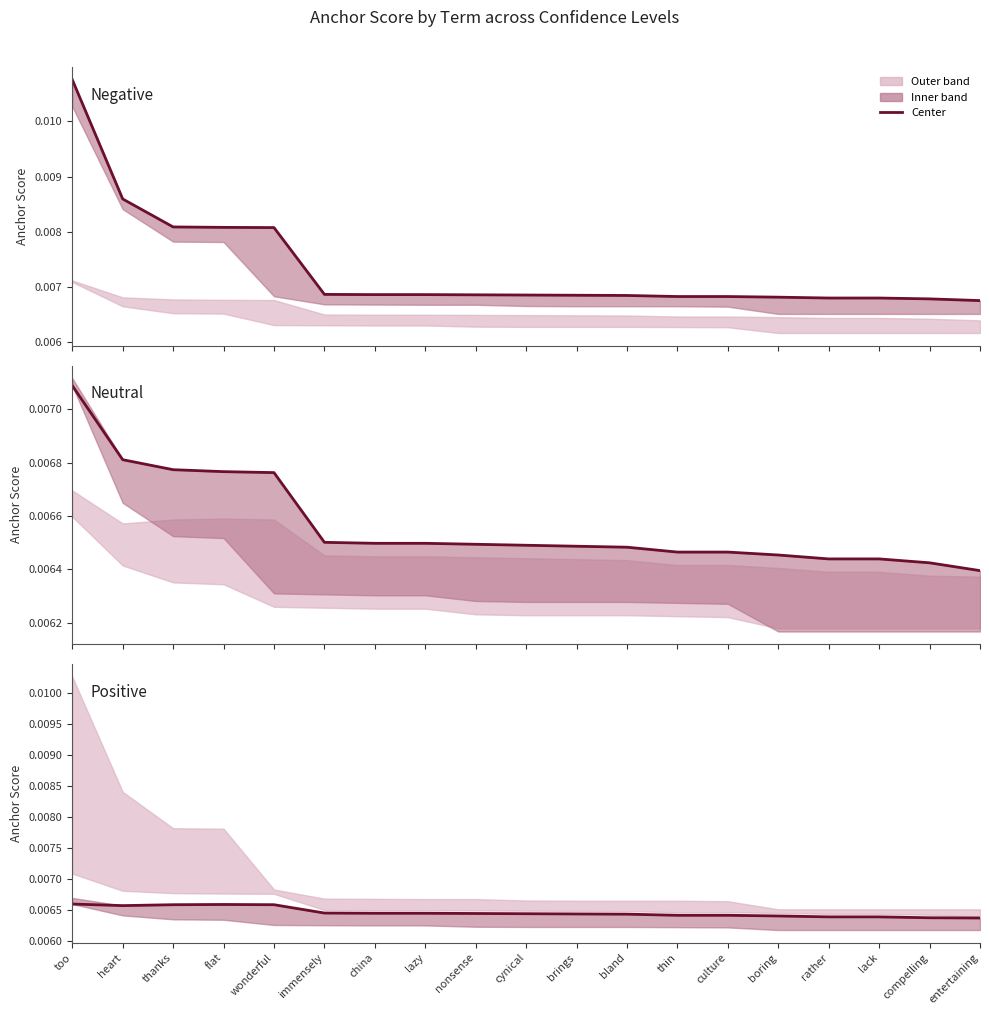

Which label corresponds to the largest value in the chart?

too